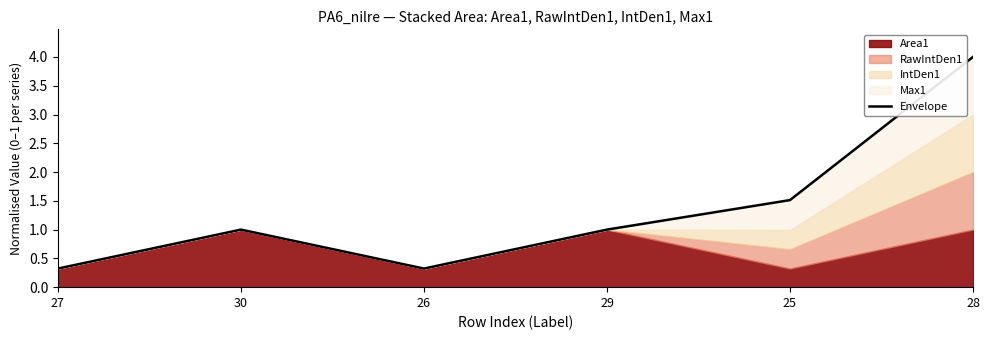

Which category has the highest value across all series?

28